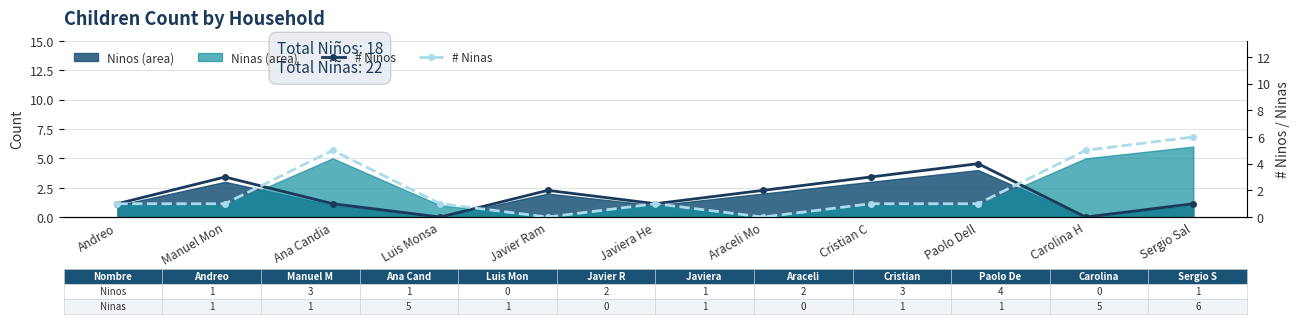

Where is # Ninas nearest to the value 3?

Andreo